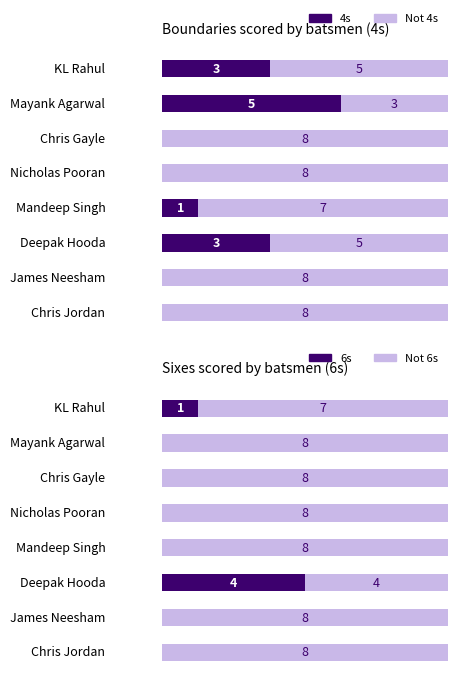

What is the label of the 7th bar from the left?

6